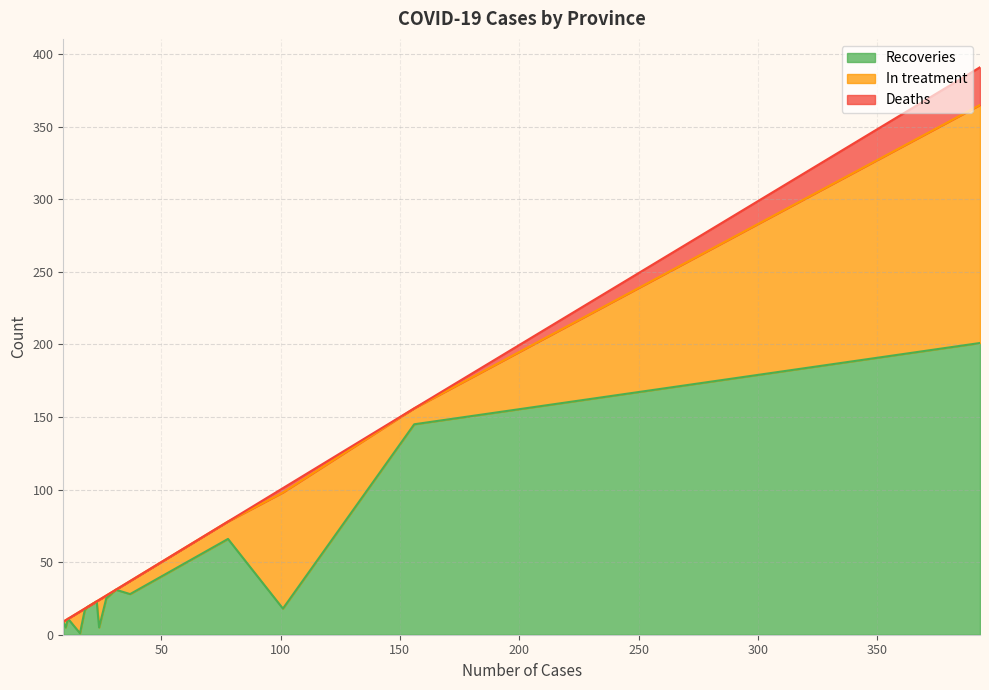

What is the average value of the Deaths series?

2